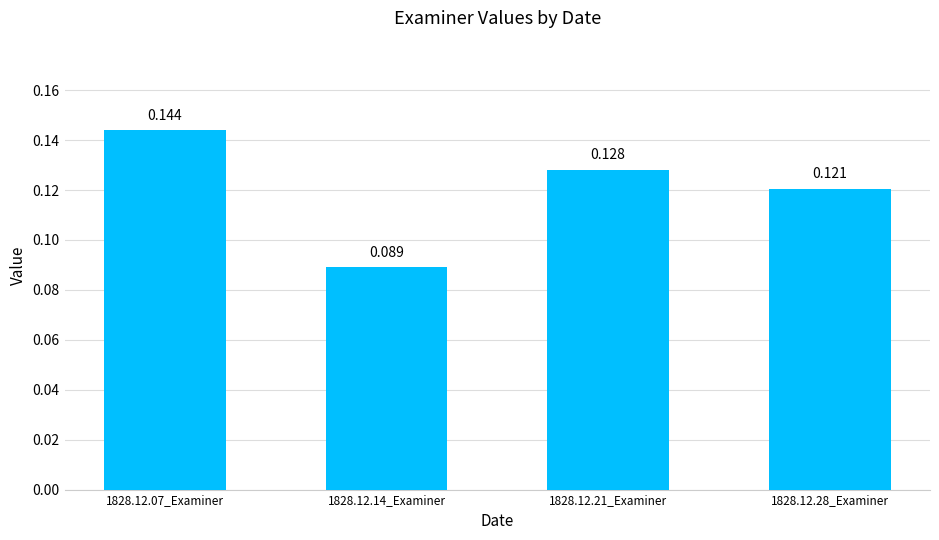

The chart shows a value of 0.0 at 1828.12.28_Examiner. True or false?

False